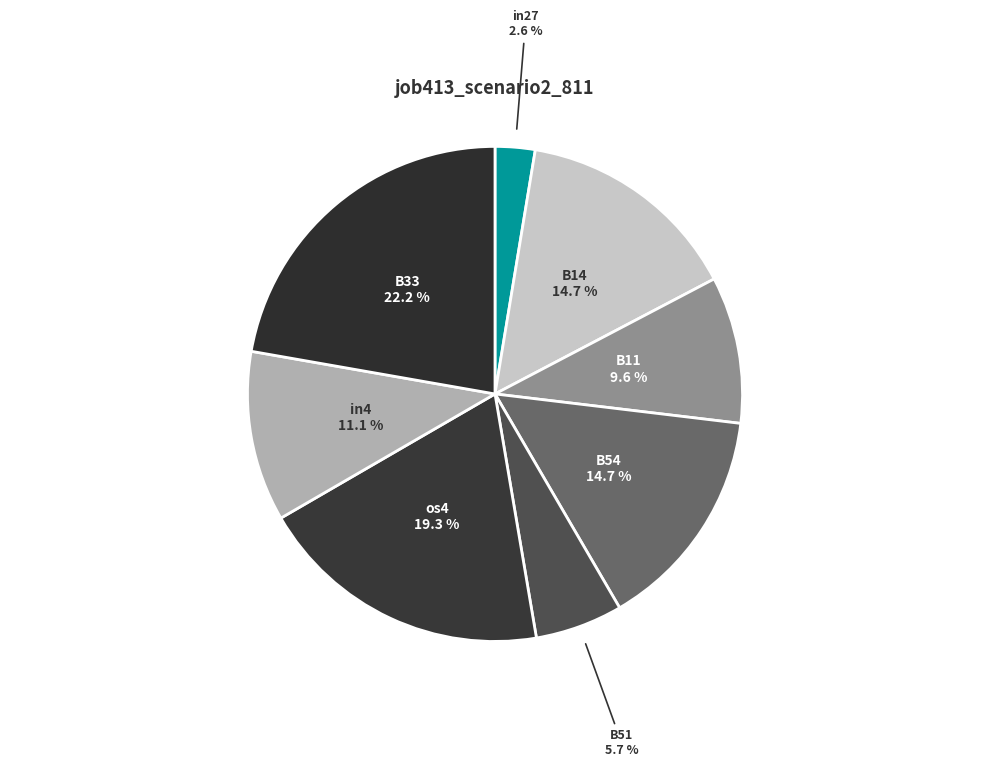

Is there any slice that represents more than half of the pie?

No